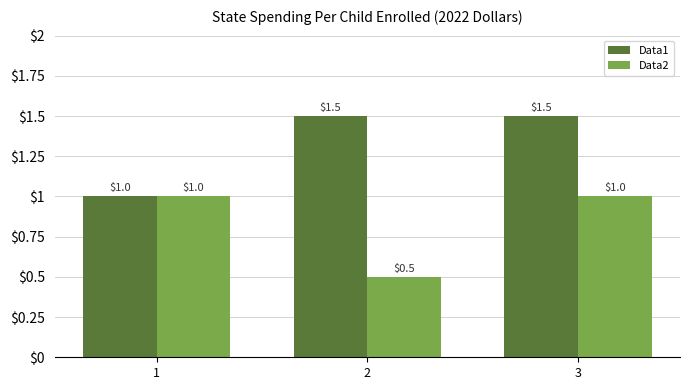

What value does the Data2 series have at 3?

1.0